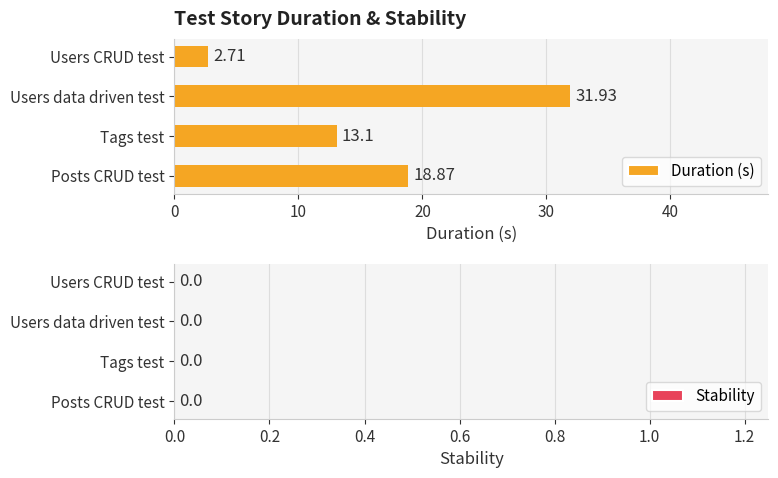

At which category does the chart reach its peak across all series?

Users data driven test